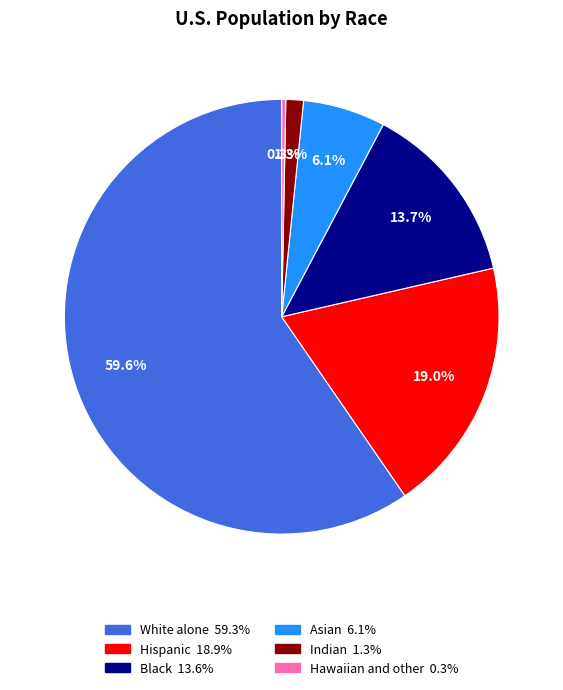

Which slice is the largest?

White alone